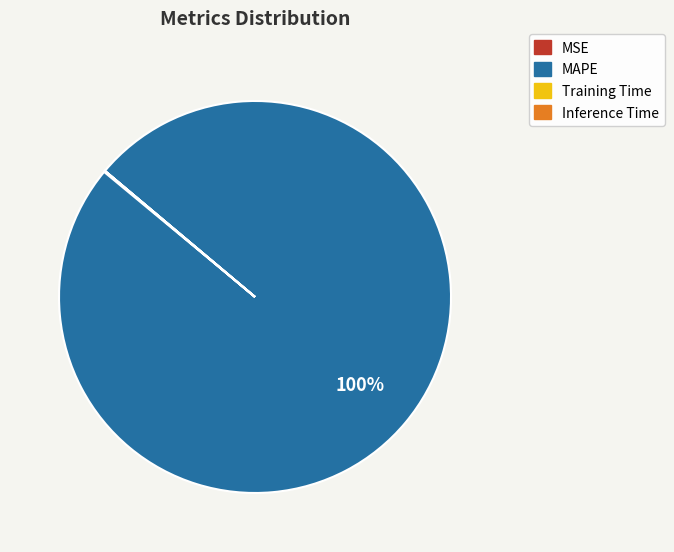

Is there any slice that represents more than half of the pie?

Yes